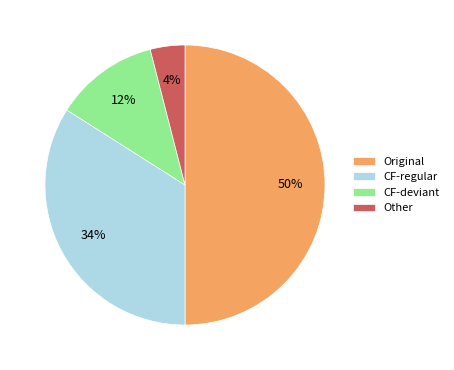

Count the number of slices in the pie.

4